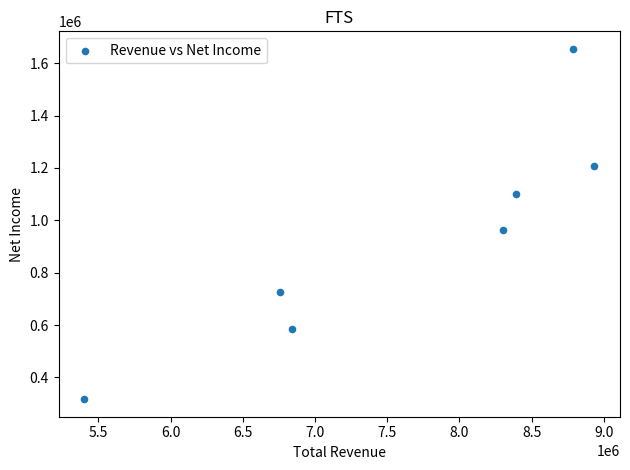

What Y value in the scatter plot is closest to 986000?

963000